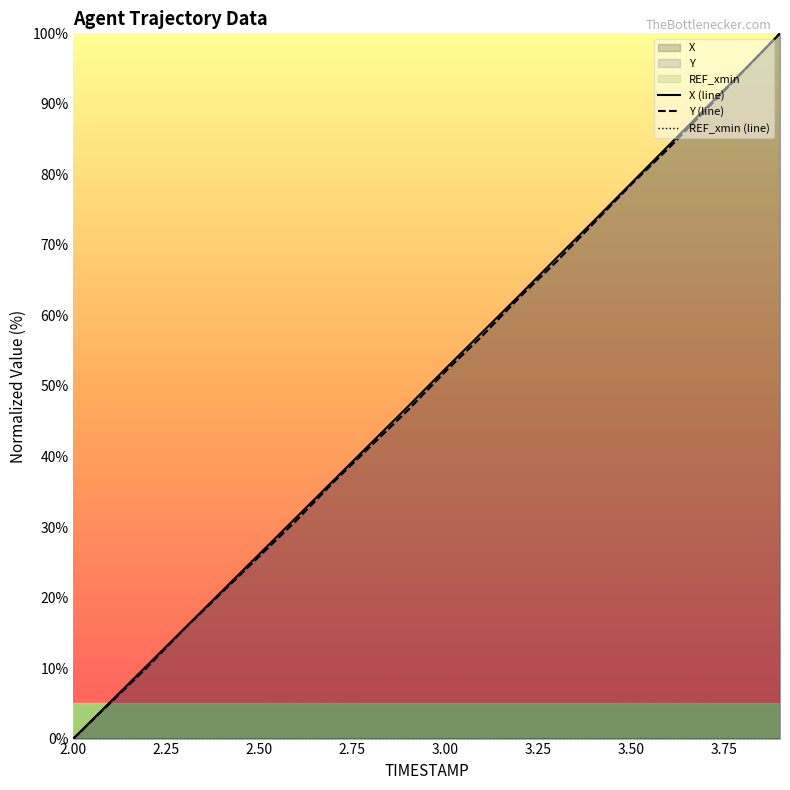

Between 3.1 and 2.7, which is larger?

3.1